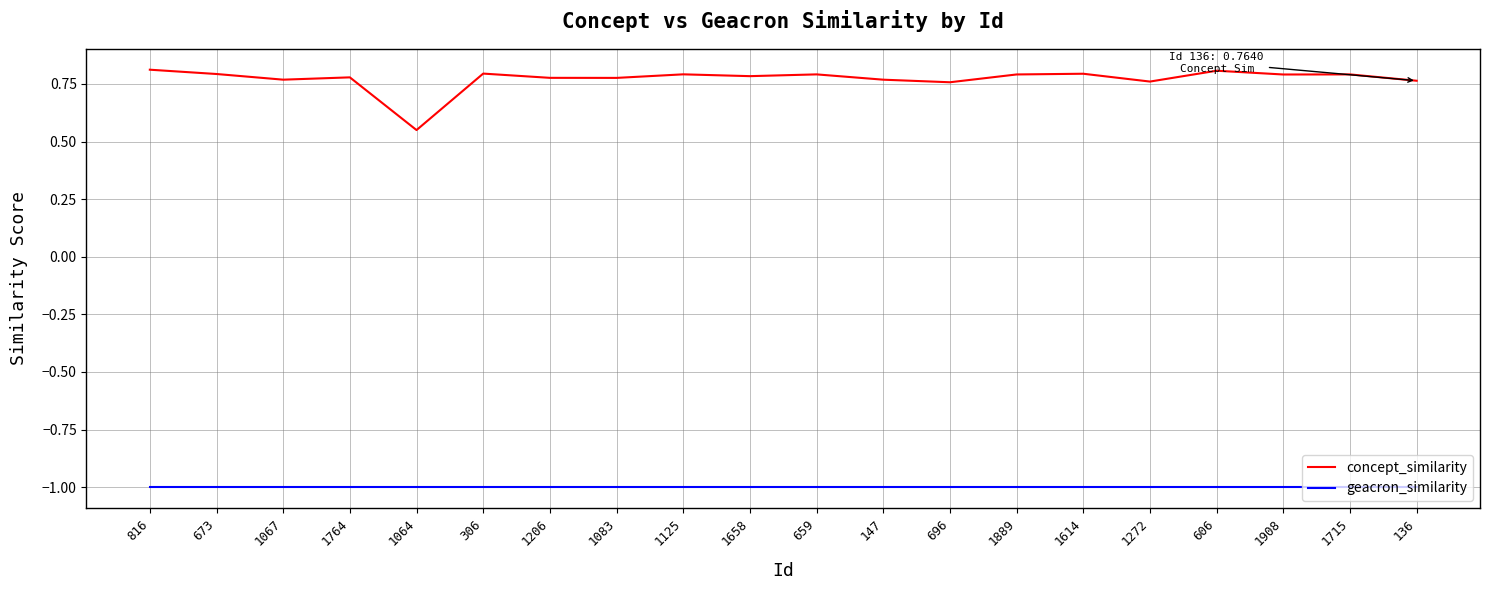

What is the spread (max minus min) of values at 1206?

1.8